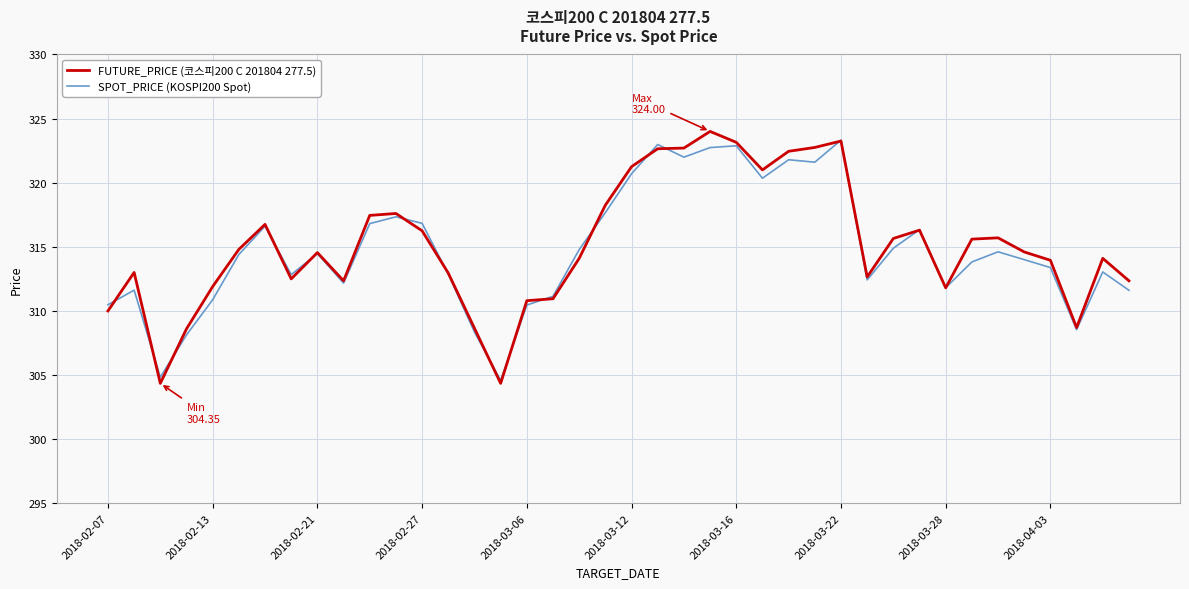

What is the lowest value of the SPOT_PRICE (KOSPI200 Spot) series?

304.6